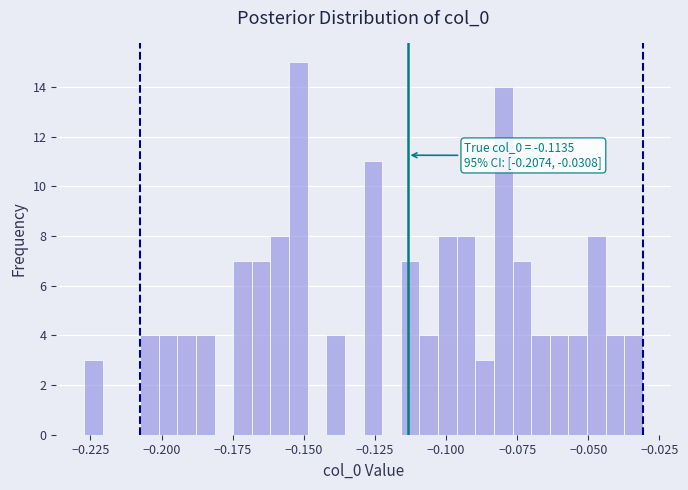

Around what value on the x-axis is the tallest bar? Give the approximate position of its centre, as read against the axis.

-0.150